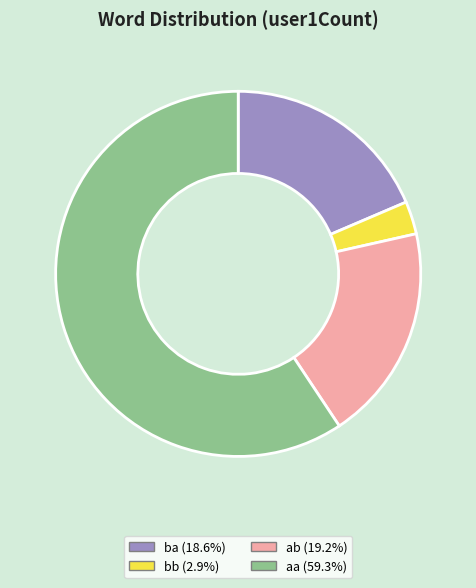

Rank the categories by value from highest to lowest.

aa, ab, ba, bb